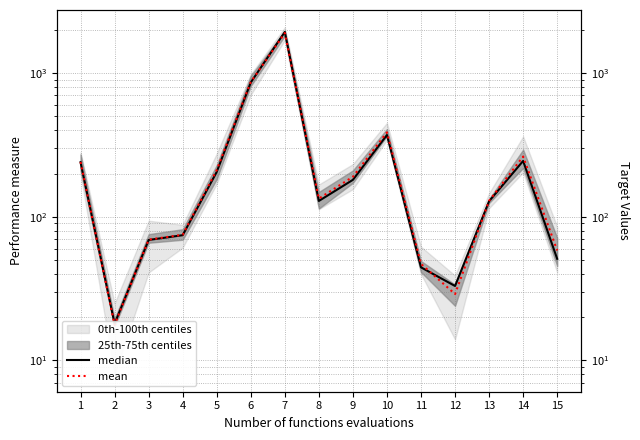

Where is the first local maximum for mean?

7